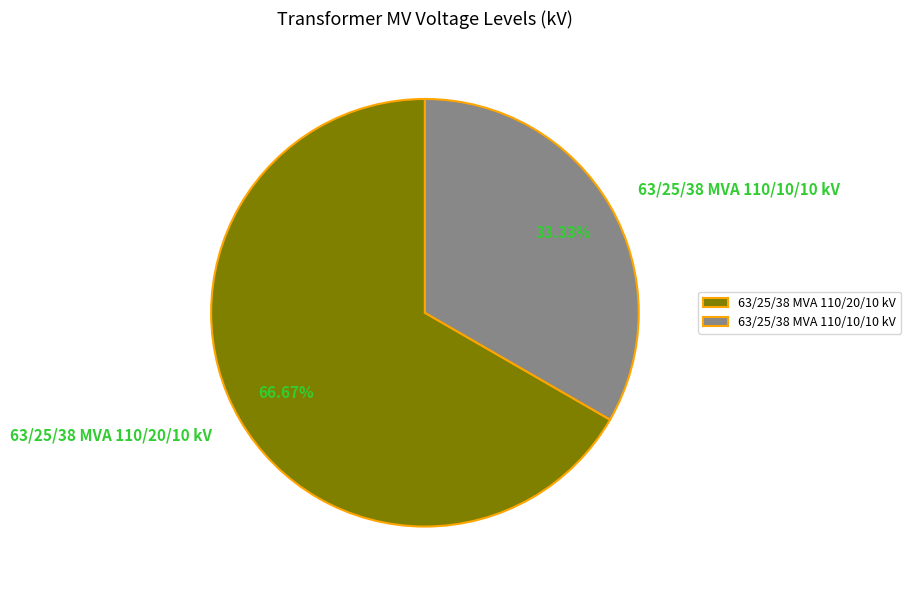

Rank the categories by value from lowest to highest.

63/25/38 MVA 110/10/10 kV, 63/25/38 MVA 110/20/10 kV